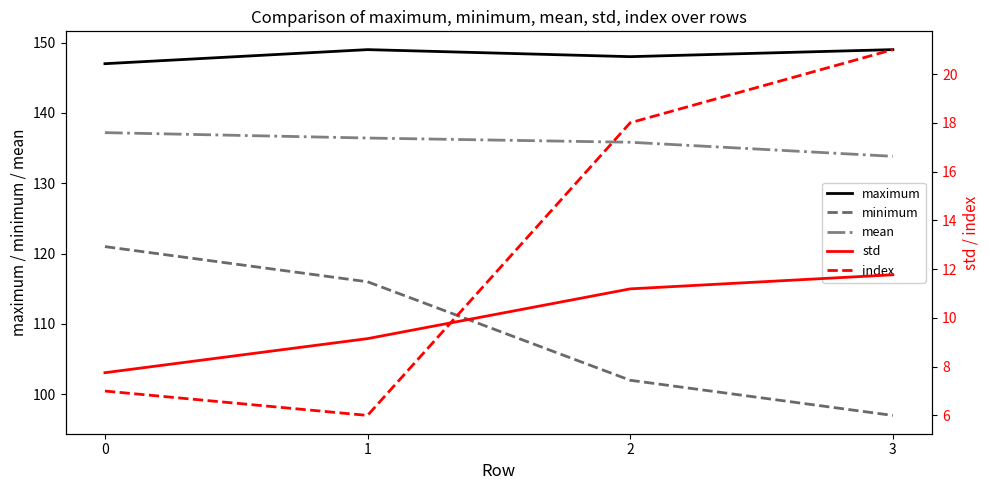

The minimum series shows 132.3 at 3. True or false?

False